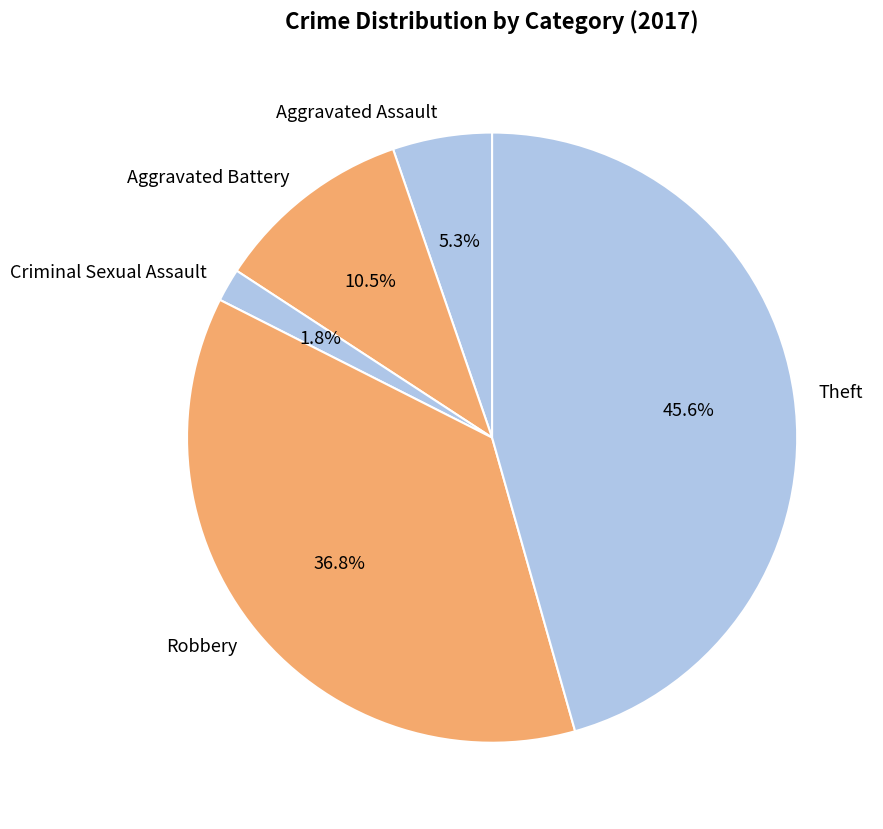

To the nearest percent, what is the combined percentage of Aggravated Assault and Criminal Sexual Assault?

7%